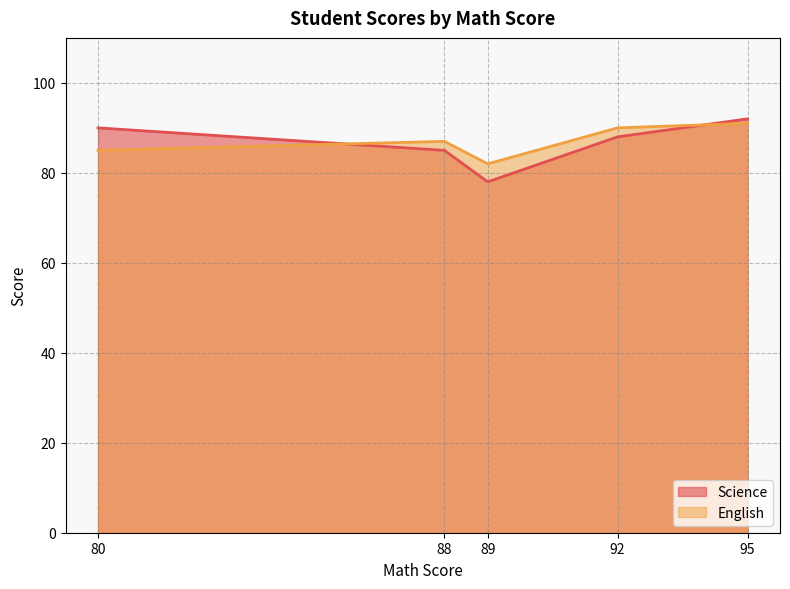

What is the difference between the second highest and minimum values in the English series?

8